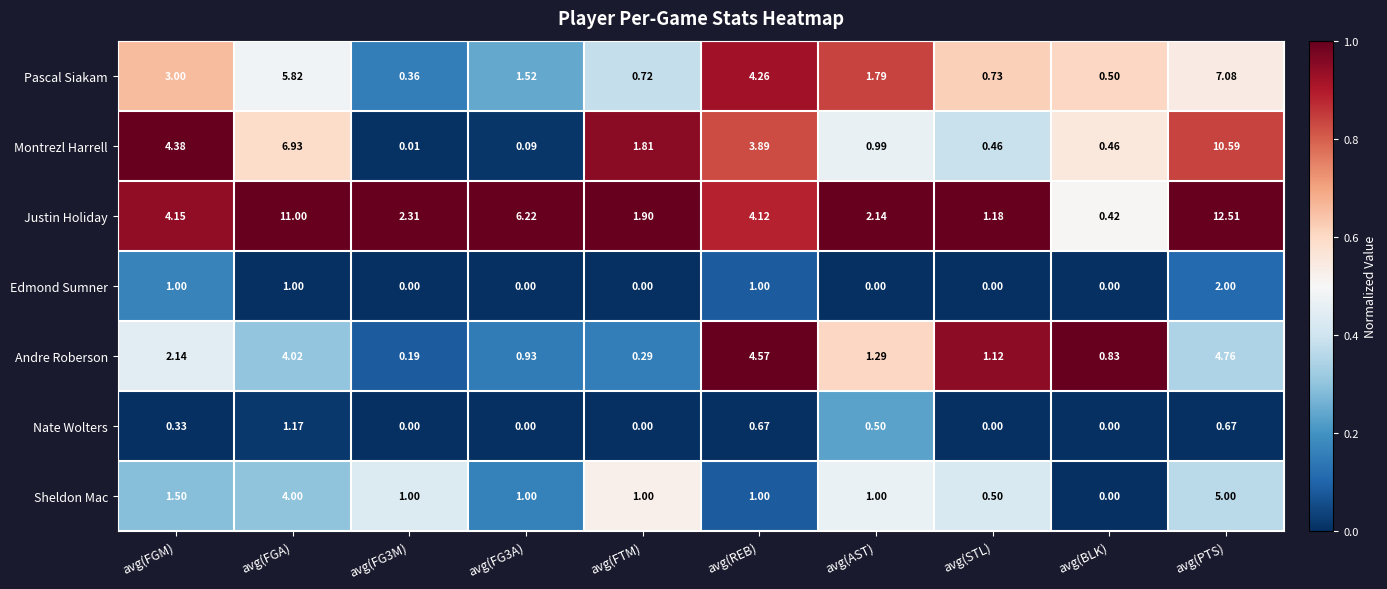

Which label corresponds to the largest value in the chart?

avg(PTS)